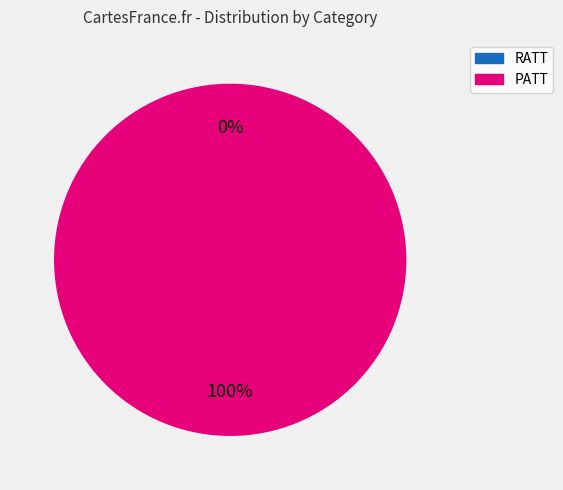

To the nearest percent, what is the average slice percentage?

50%